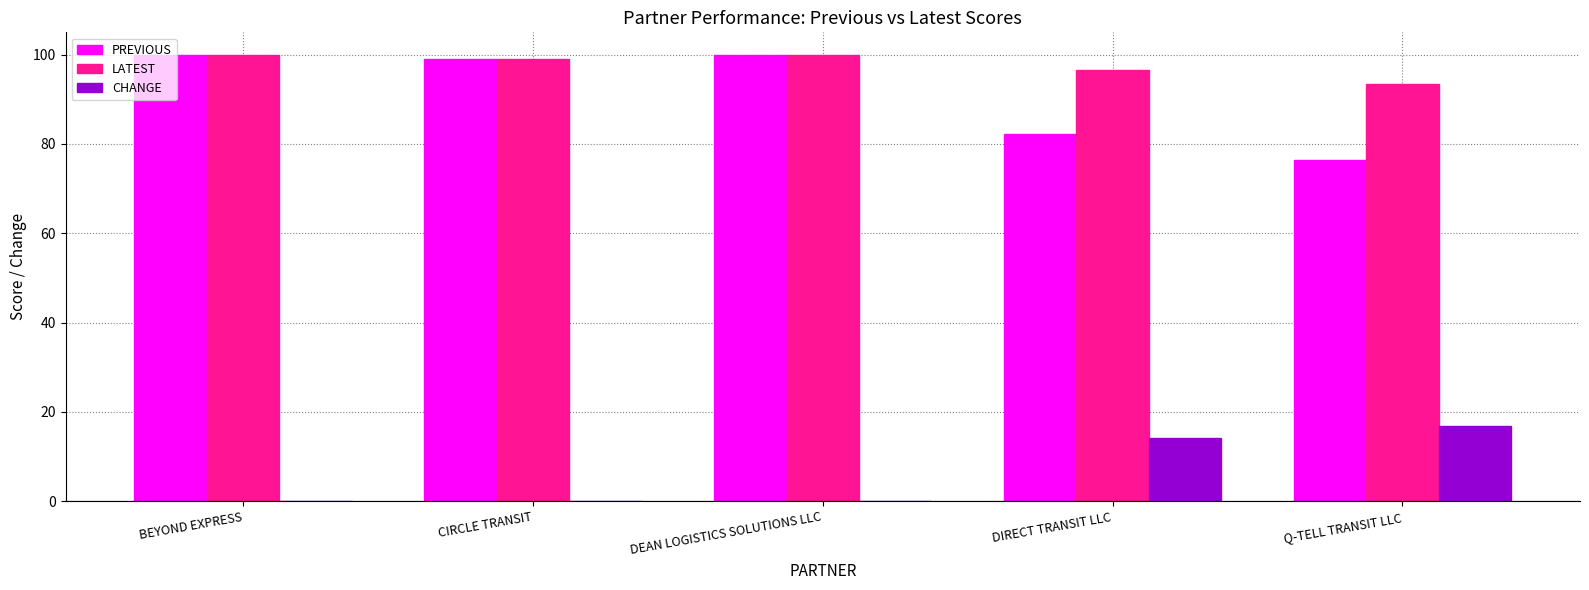

How many categories are shown in the chart?

5